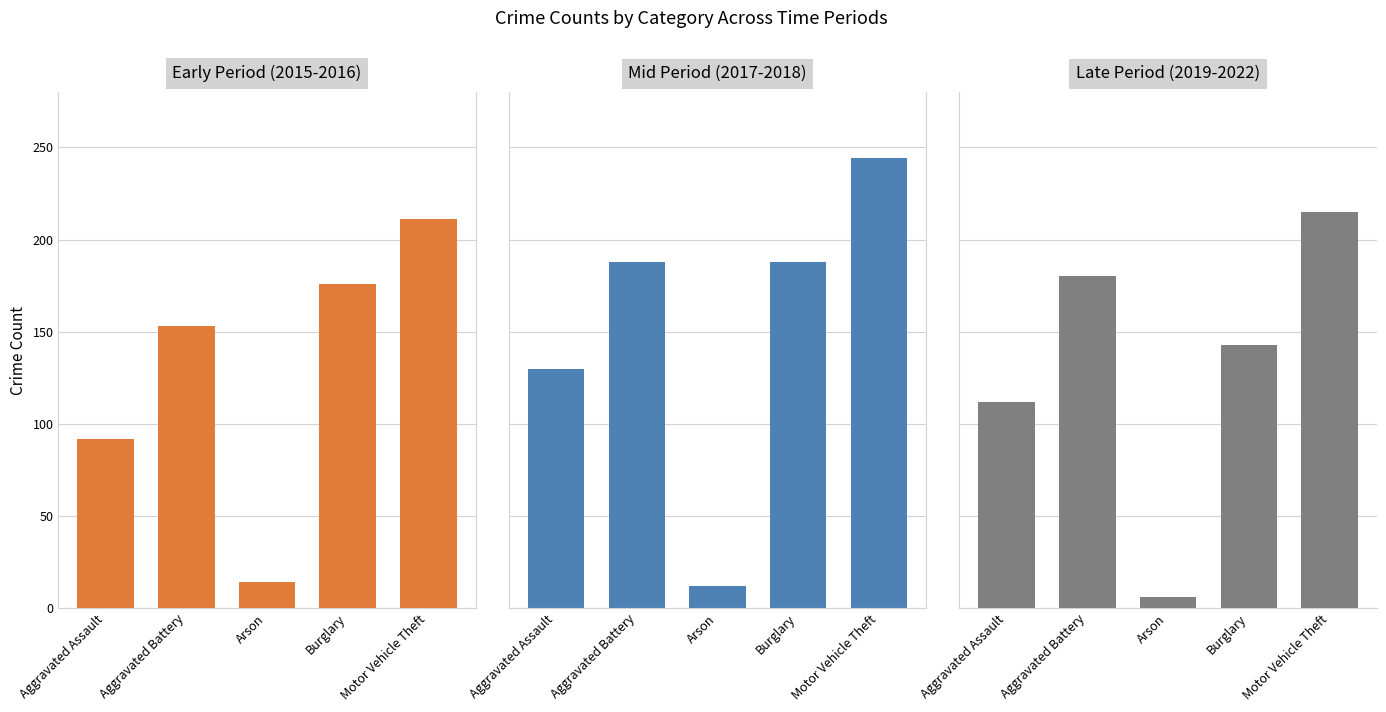

What is the sum of all Late Period (2019-2022) values?

656